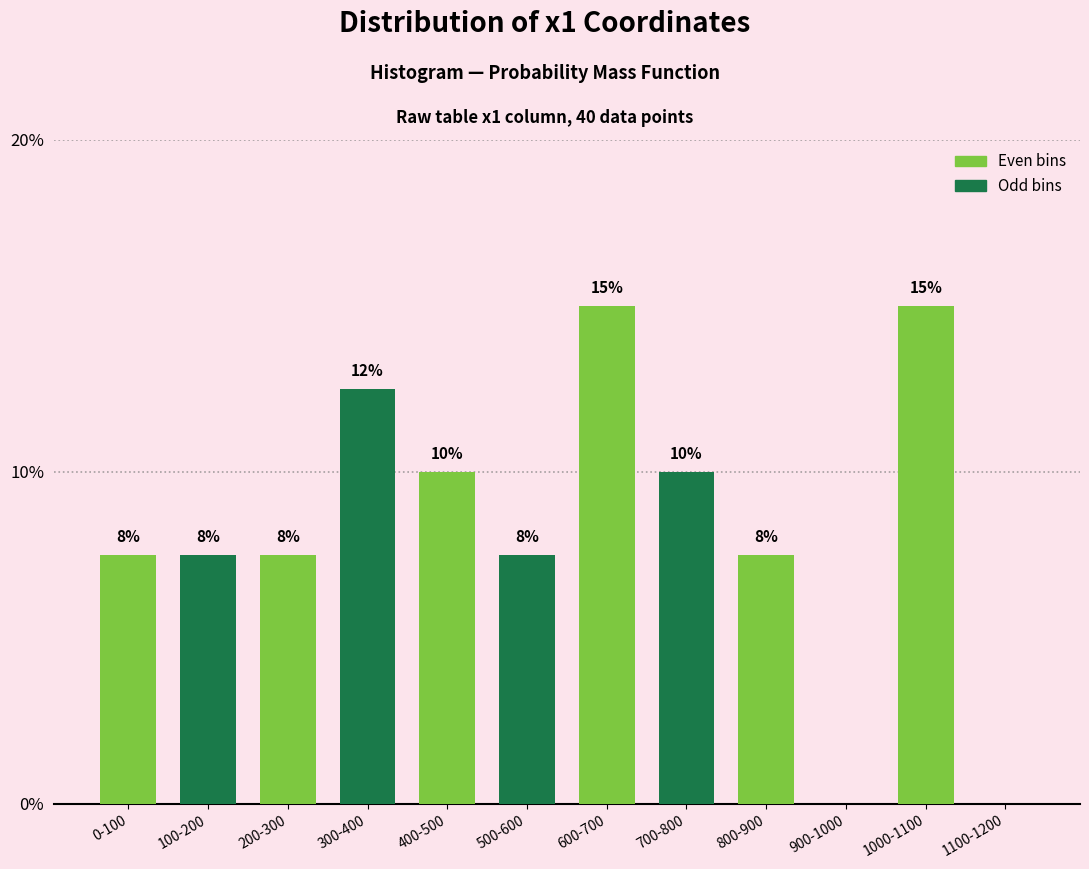

Are the bars horizontal?

No